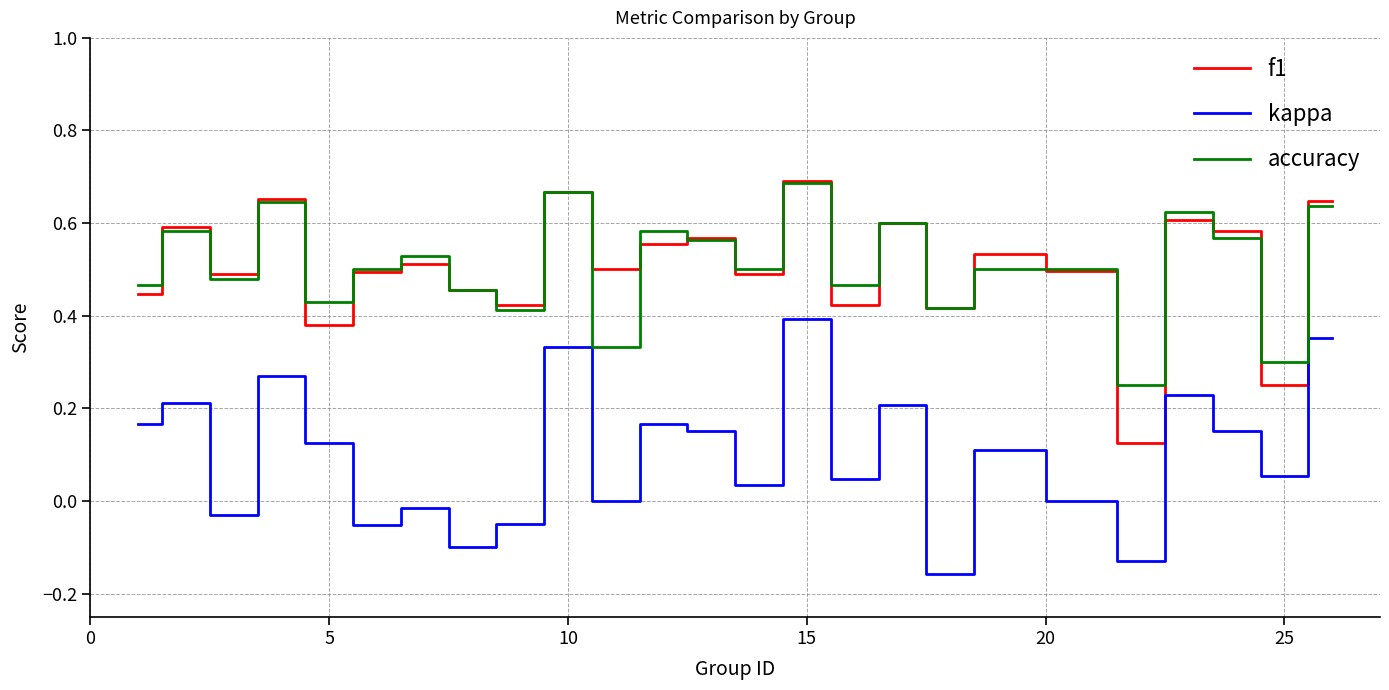

In f1, how many points are lower than both neighbors (excluding endpoints)?

9